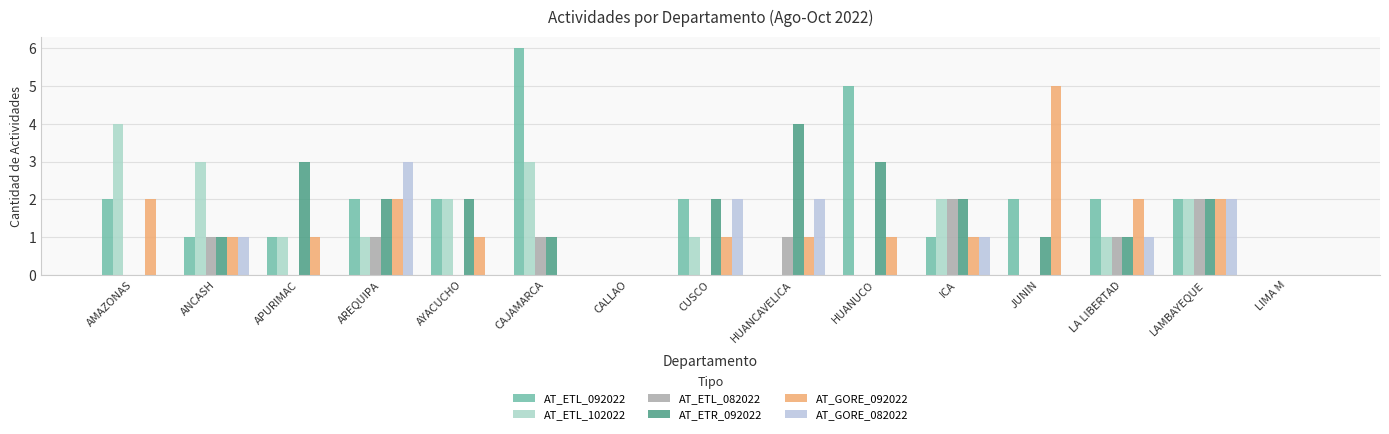

How many distinct data groups are displayed?

6